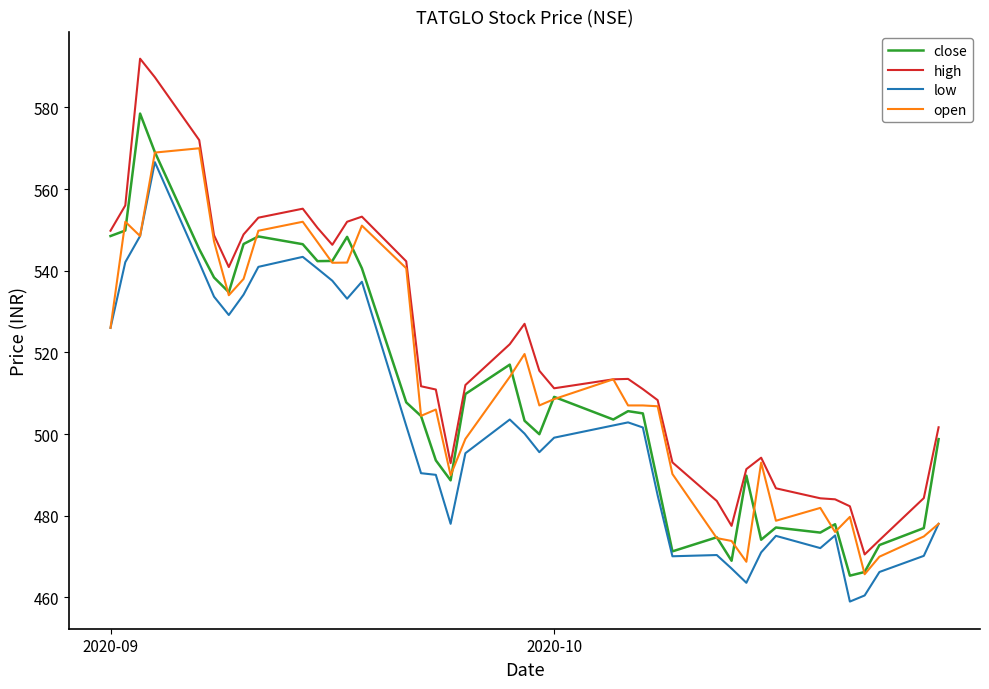

True or false: high and low cross at least once.

False